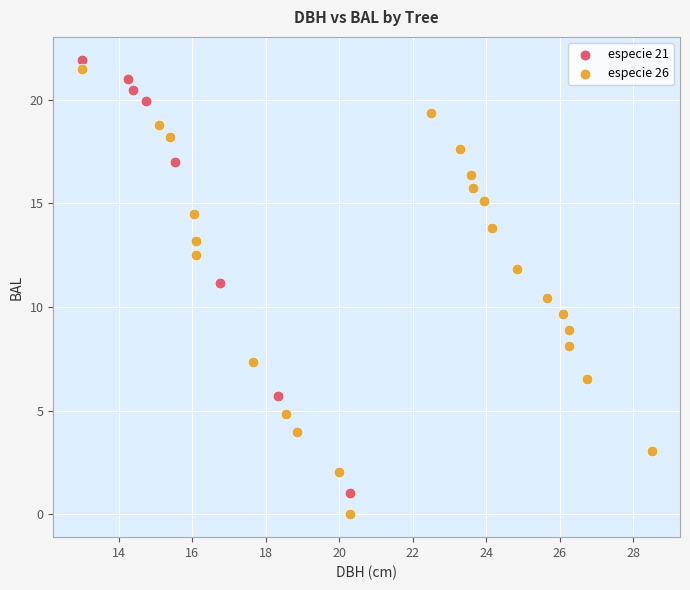

Which series contains the lowest Y value?

especie 26